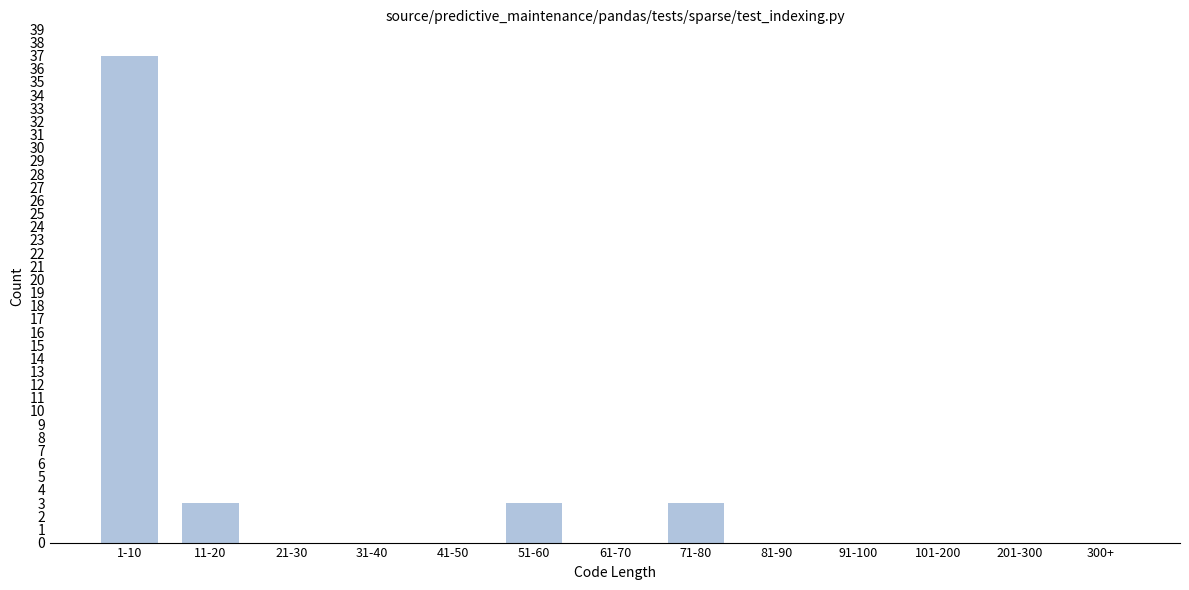

Reading left to right, transcribe all the data shown in this chart.

1-10=37	11-20=3	21-30=0	31-40=0	41-50=0	51-60=3	61-70=0	71-80=3	81-90=0	91-100=0	101-200=0	201-300=0	300+=0